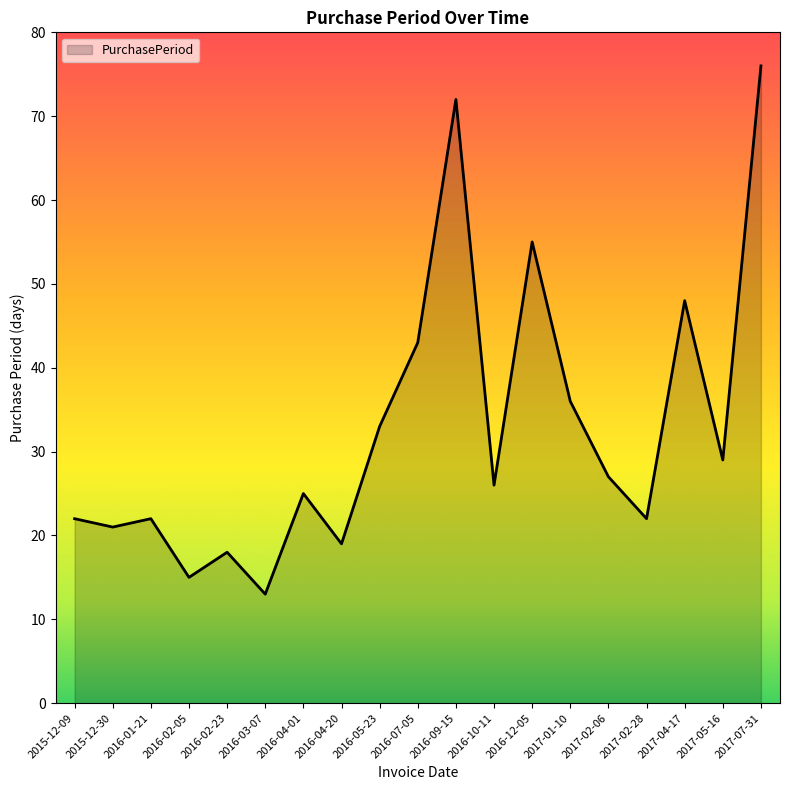

Which label corresponds to the smallest value in the chart?

2016-03-07